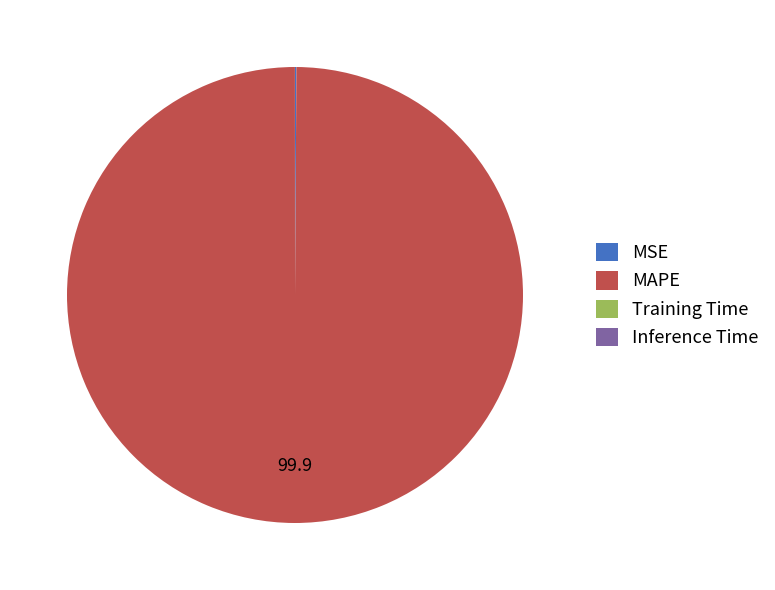

Does MAPE account for over 50% of the chart?

Yes